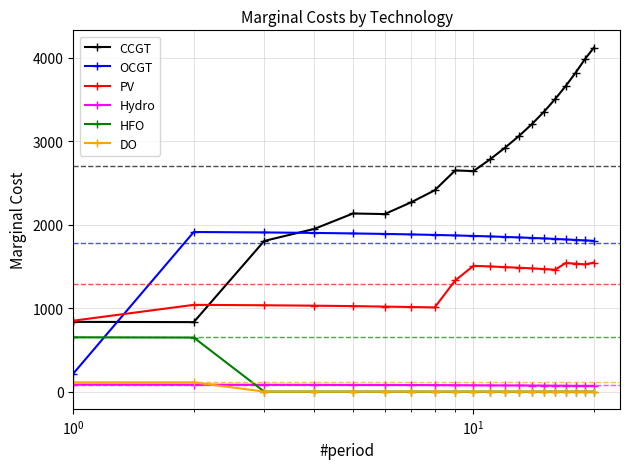

True or false: PV has more than 0 points higher than both neighbors.

True